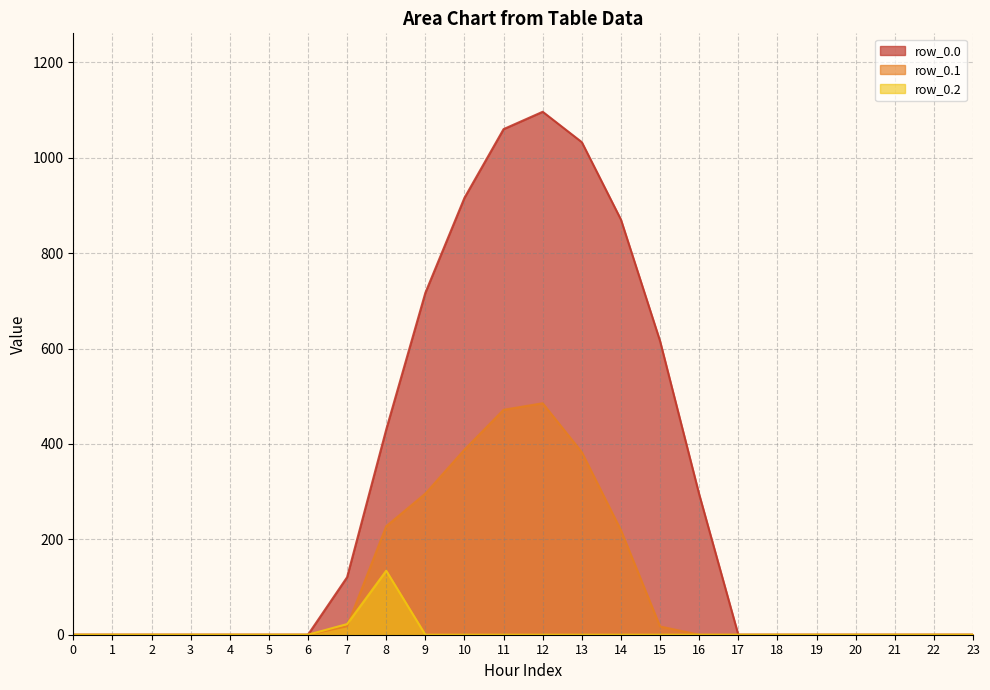

Which series has the widest spread of values?

row_0.0